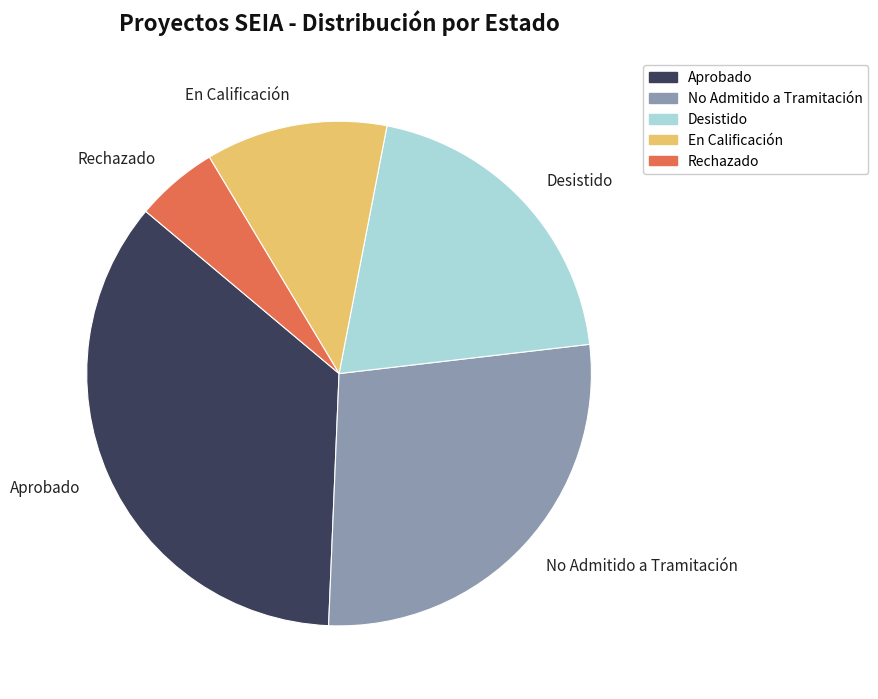

Is there any slice that represents more than half of the pie?

No